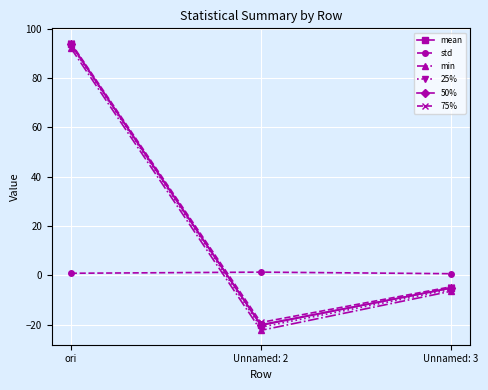

What is the value of the min point at the 1st from the left?

92.2